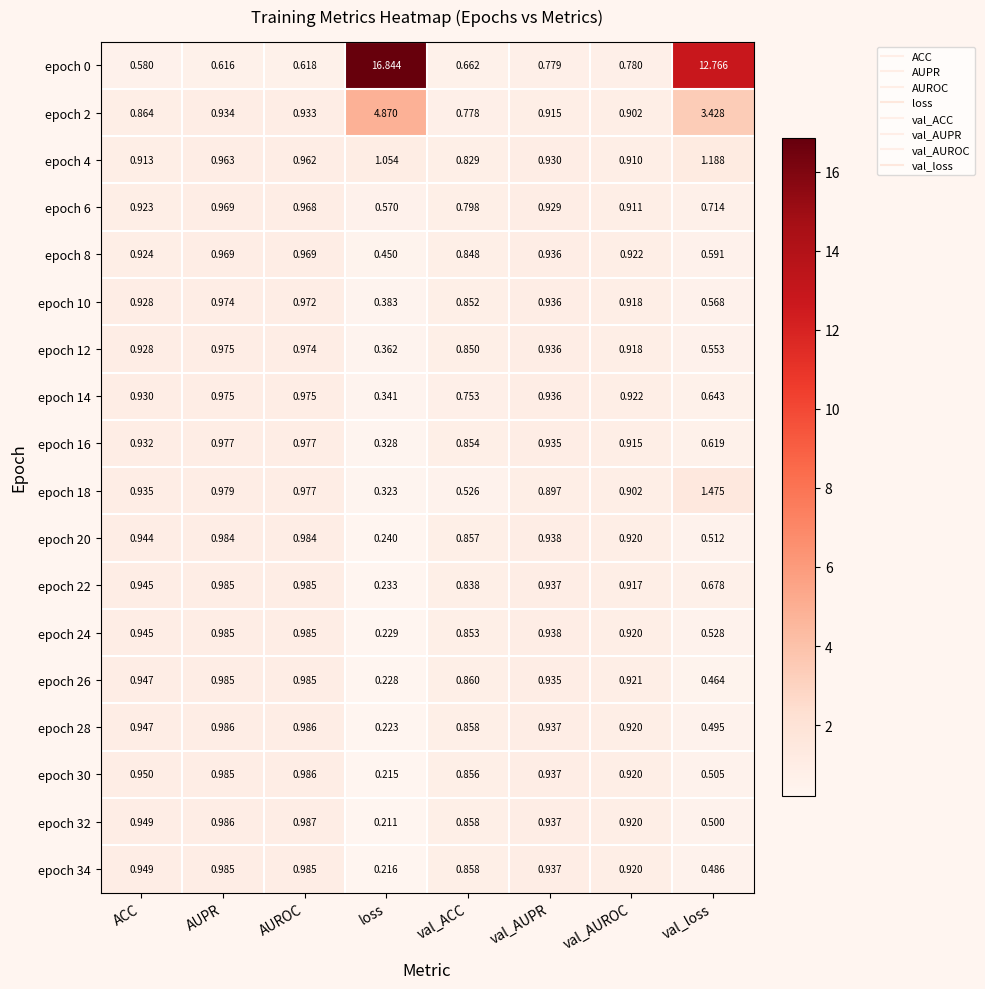

What is the maximum value shown in the chart?

16.8